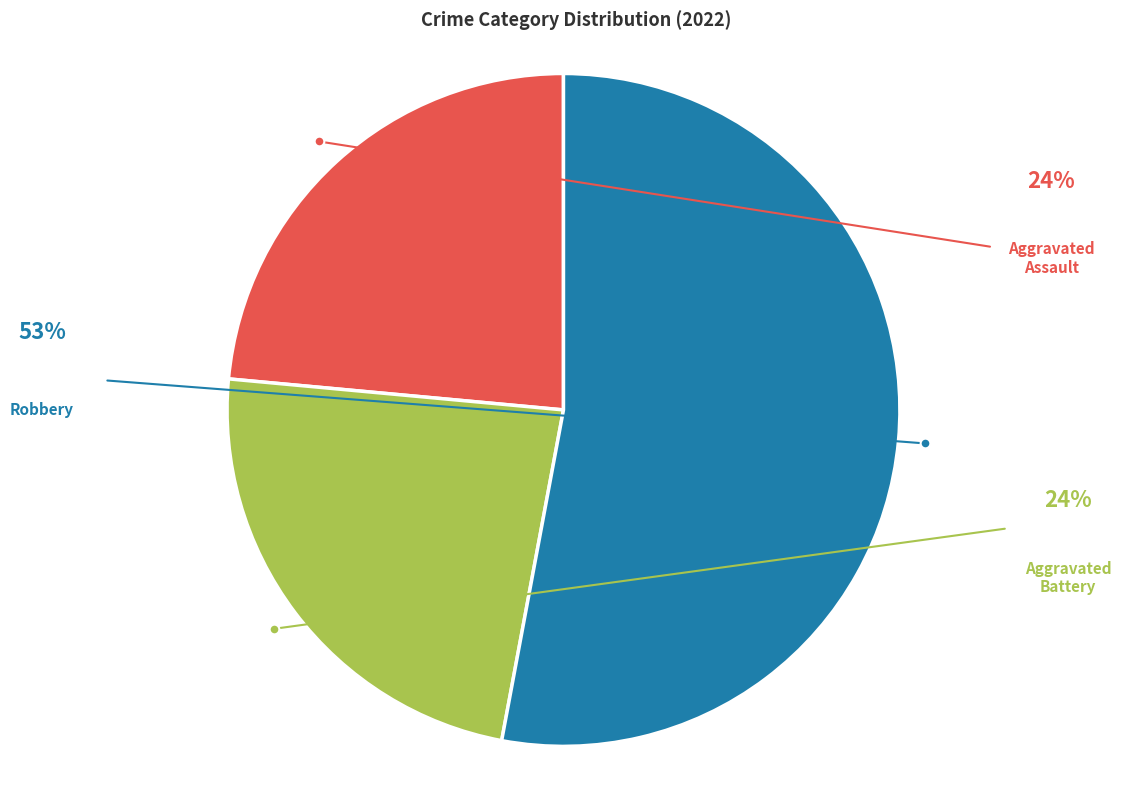

How many slices are in this pie chart?

3